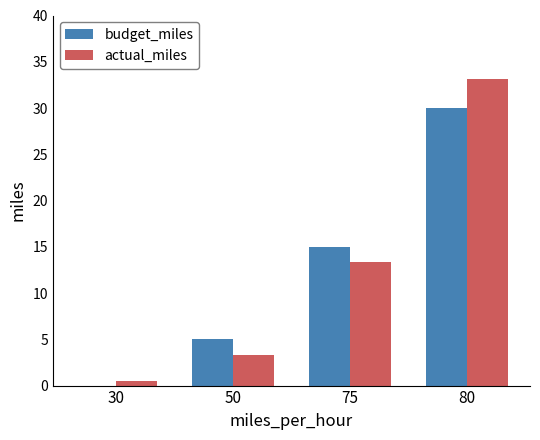

What are all the series names shown in the legend?

budget_miles, actual_miles